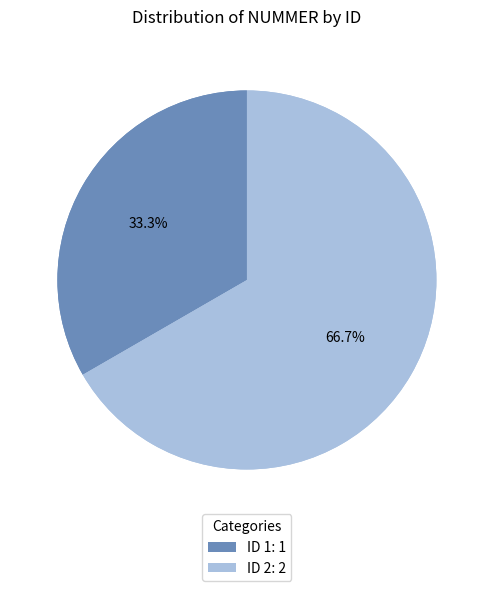

Rank the categories by value from highest to lowest.

2, 1